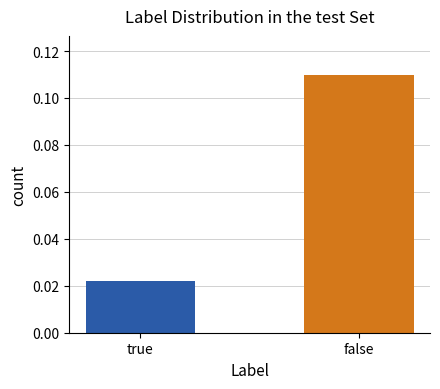

Is it true that the value at false is 0.0?

False